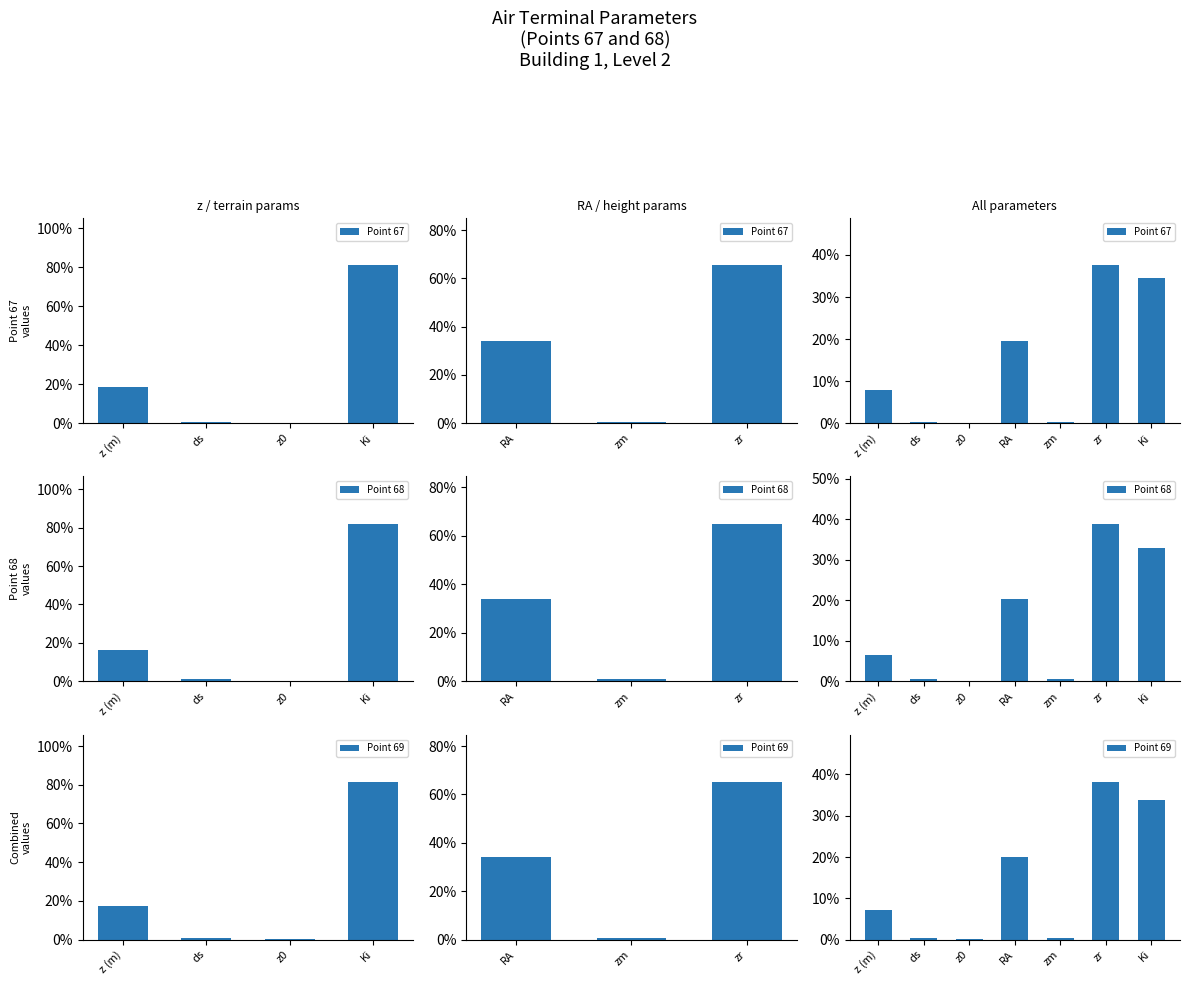

How many values in the Point 69 series are below 7?

3